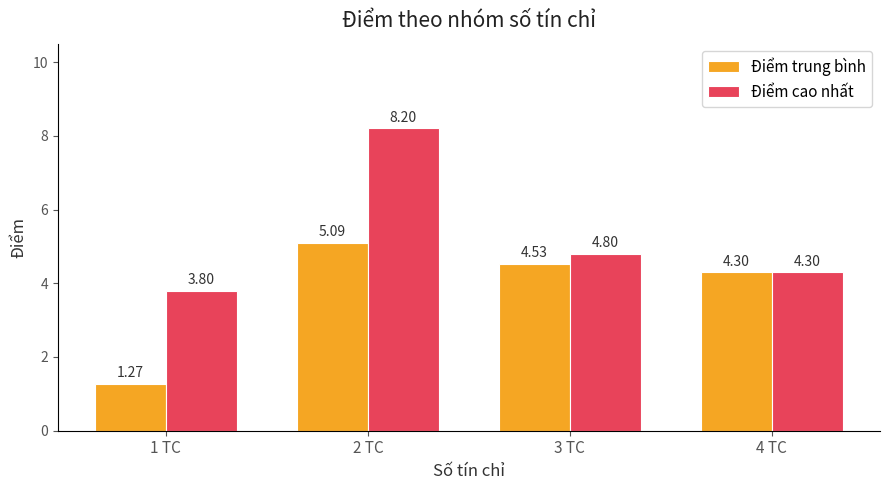

Is it true that Điểm cao nhất equals 6.5 at 4 TC?

False